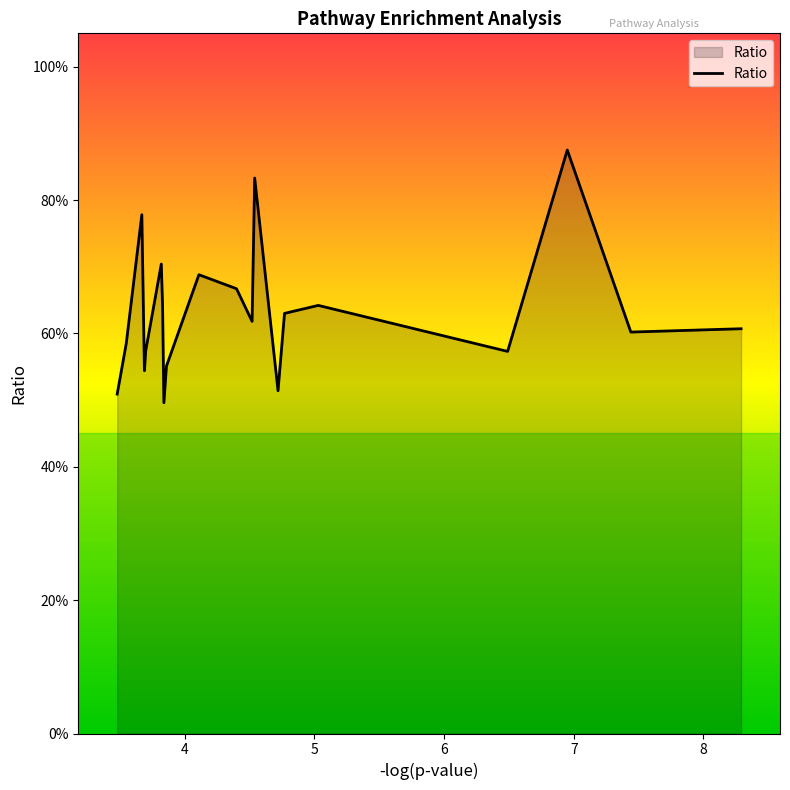

What is the maximum value shown in the chart?

0.9